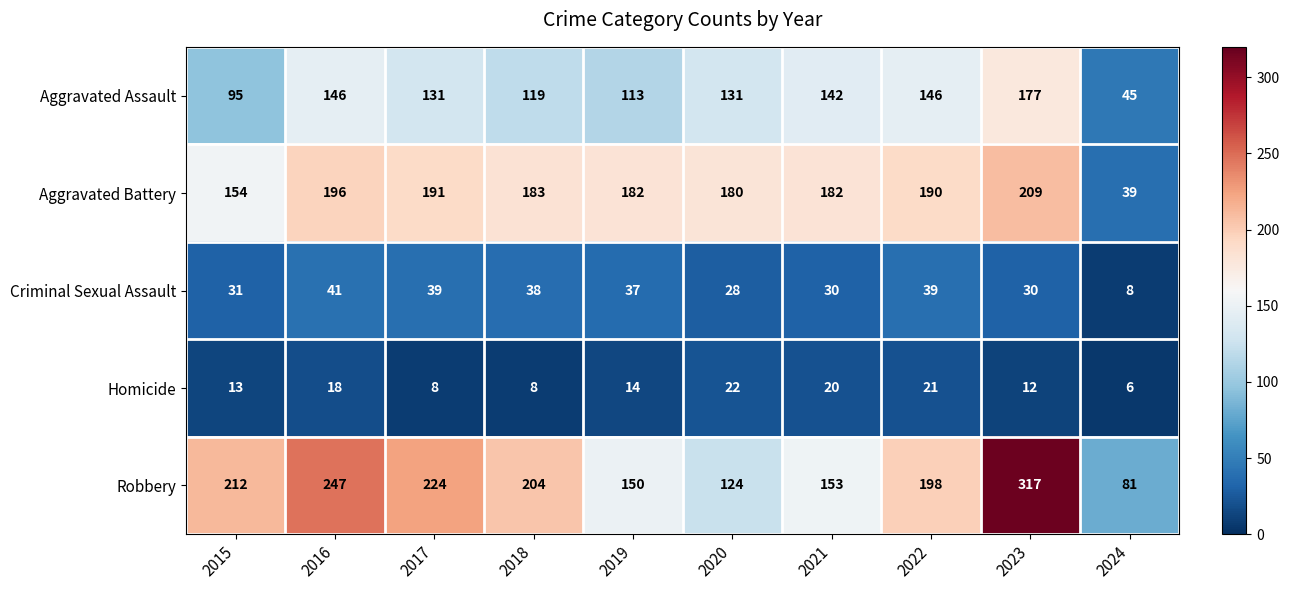

At how many categories does at least one series exceed 313?

1